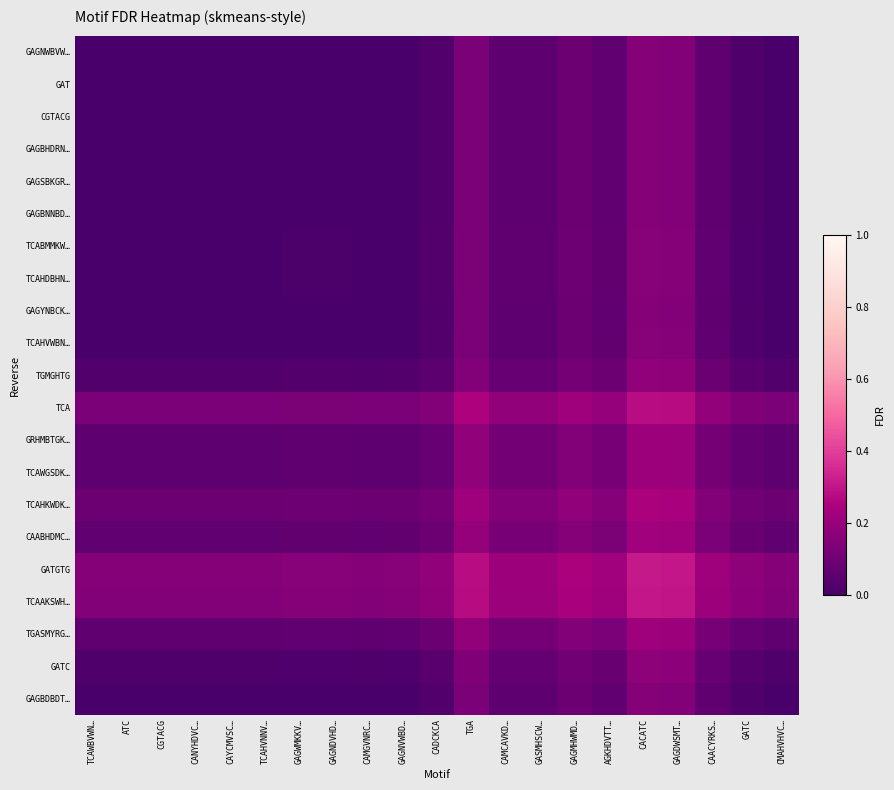

What is the difference between the maximum and minimum values in the TCAWGSDK… series?

0.2